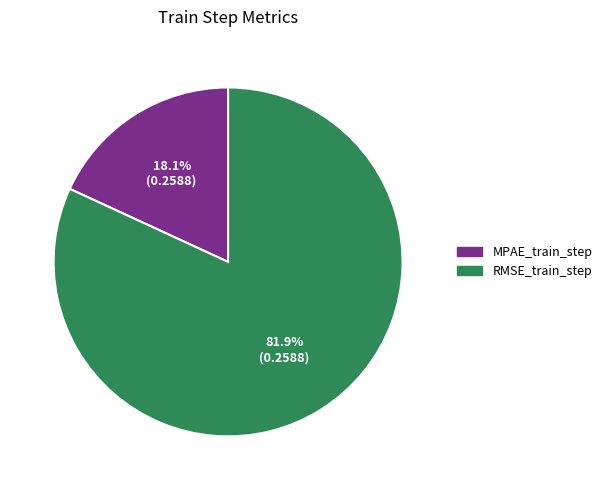

What is the largest slice in the pie chart?

RMSE_train_step